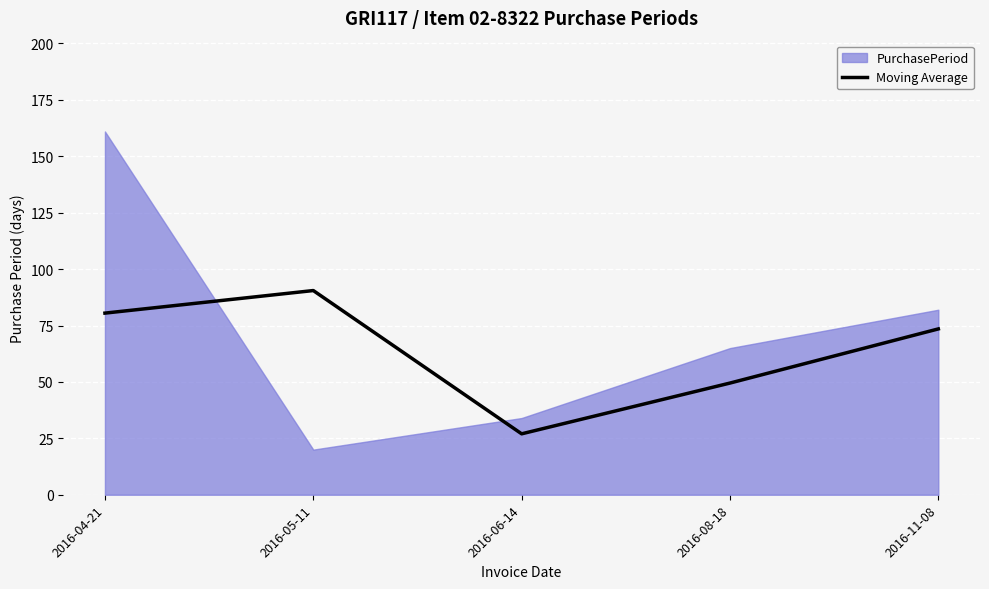

True or false: Moving Average has a value of 27.0 at 2016-06-14.

True